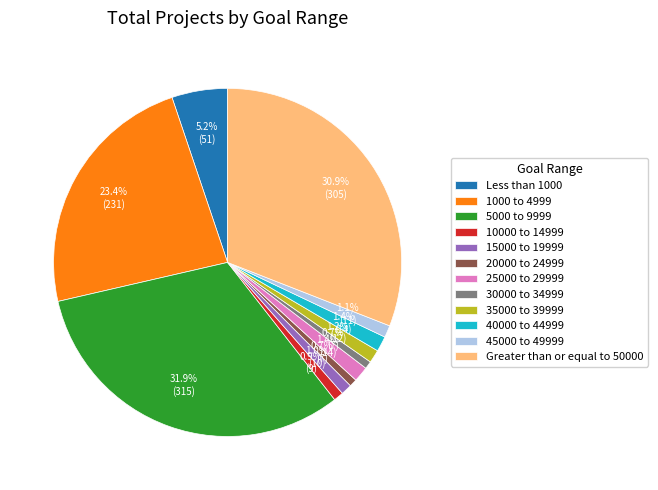

Is it true that 1000 to 4999 is 23% of the pie?

True